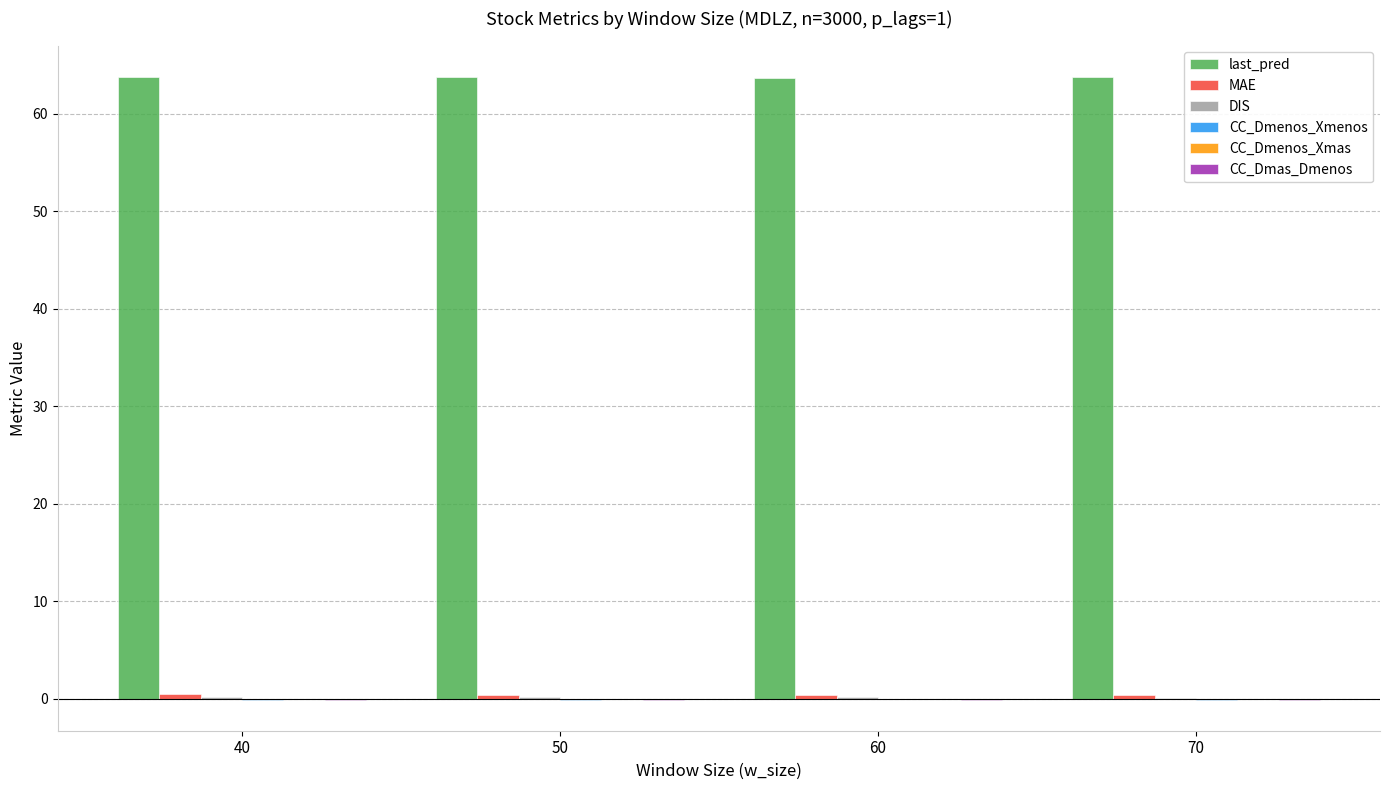

The value of last_pred at 40 is 16.4. True or false?

False